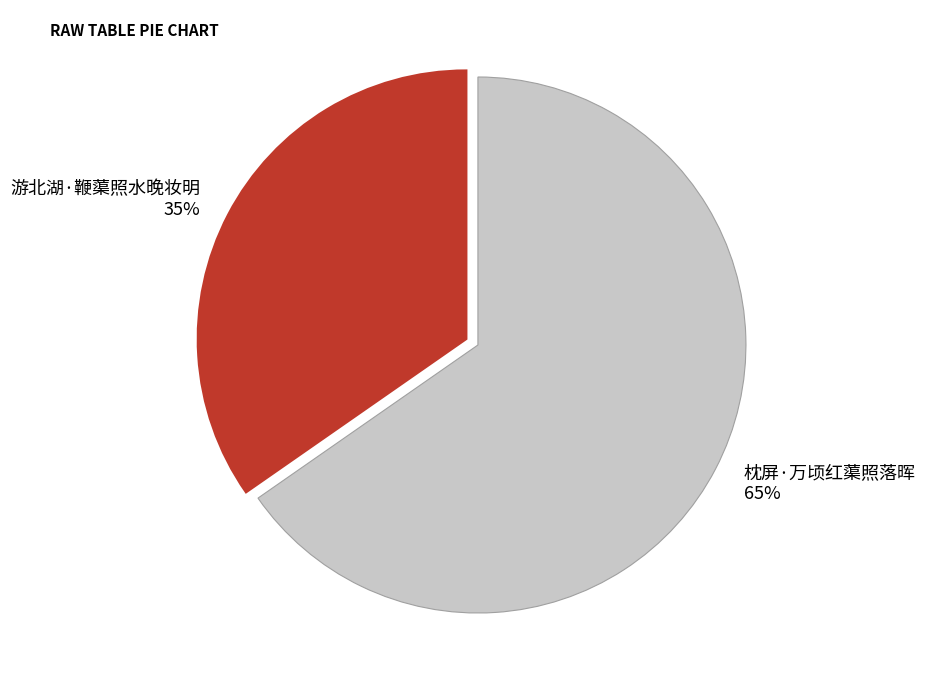

To the nearest percent, what is the average slice percentage?

50%